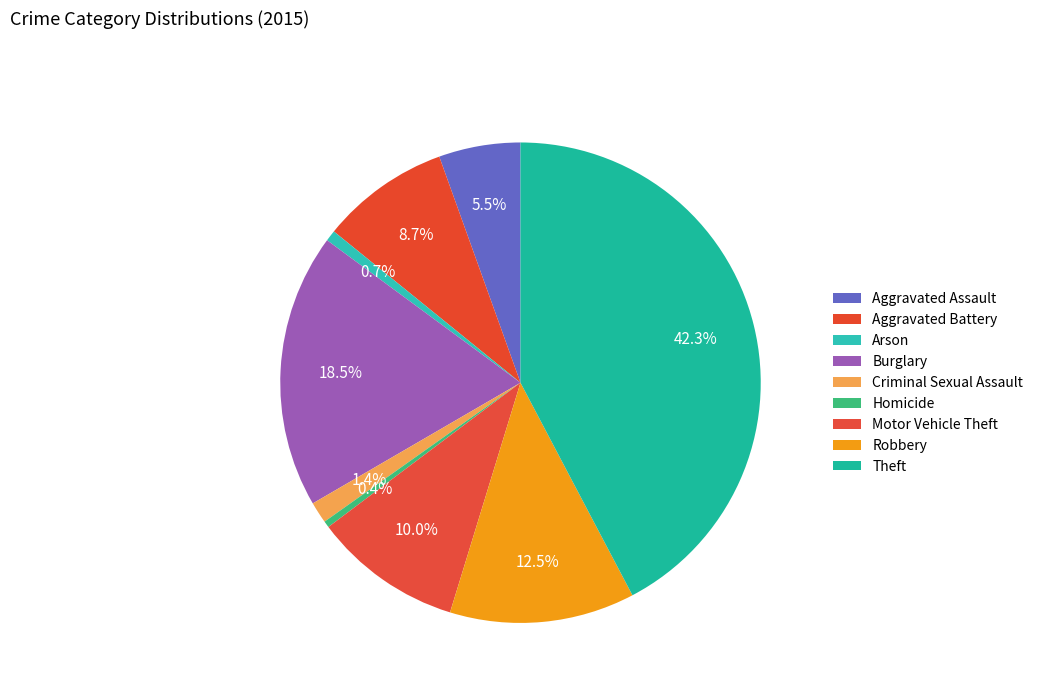

Count the number of slices in the pie.

9